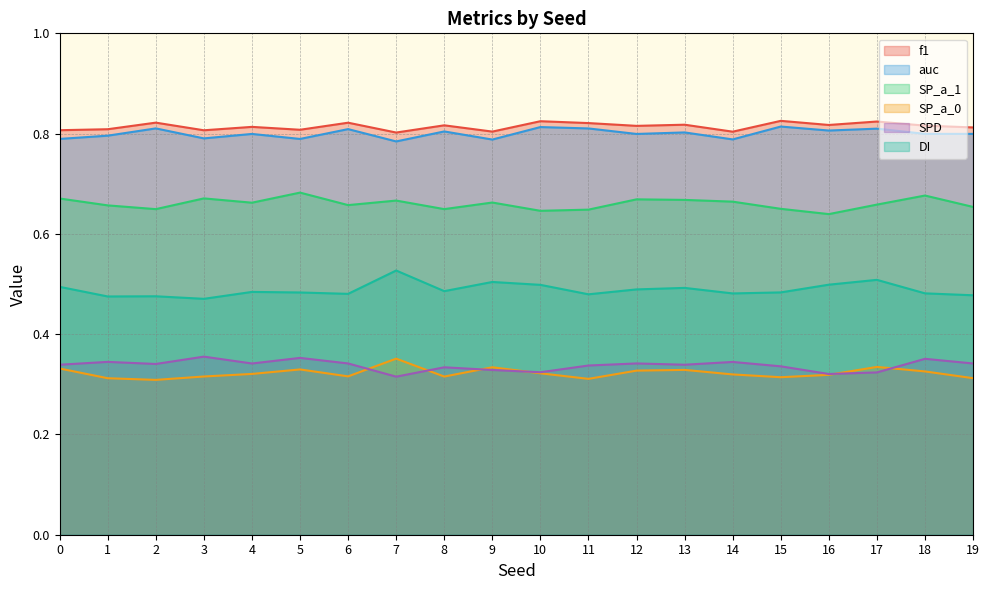

True or false: DI and SP_a_0 intersect in this chart.

False